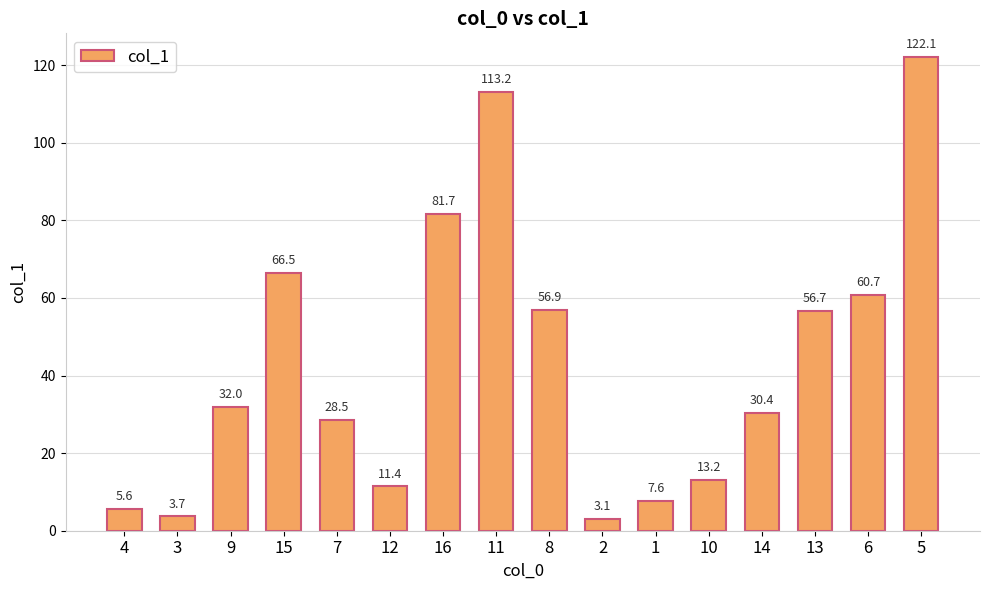

How many bars are there in total?

16